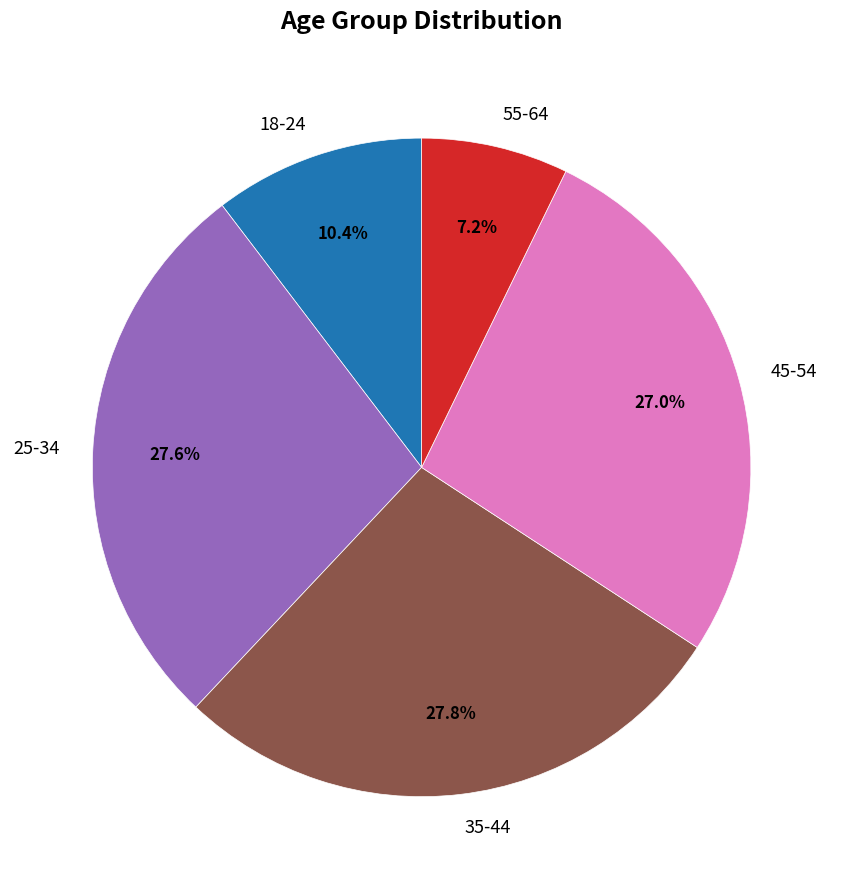

To the nearest percent, what portion does 45-54 represent?

27%